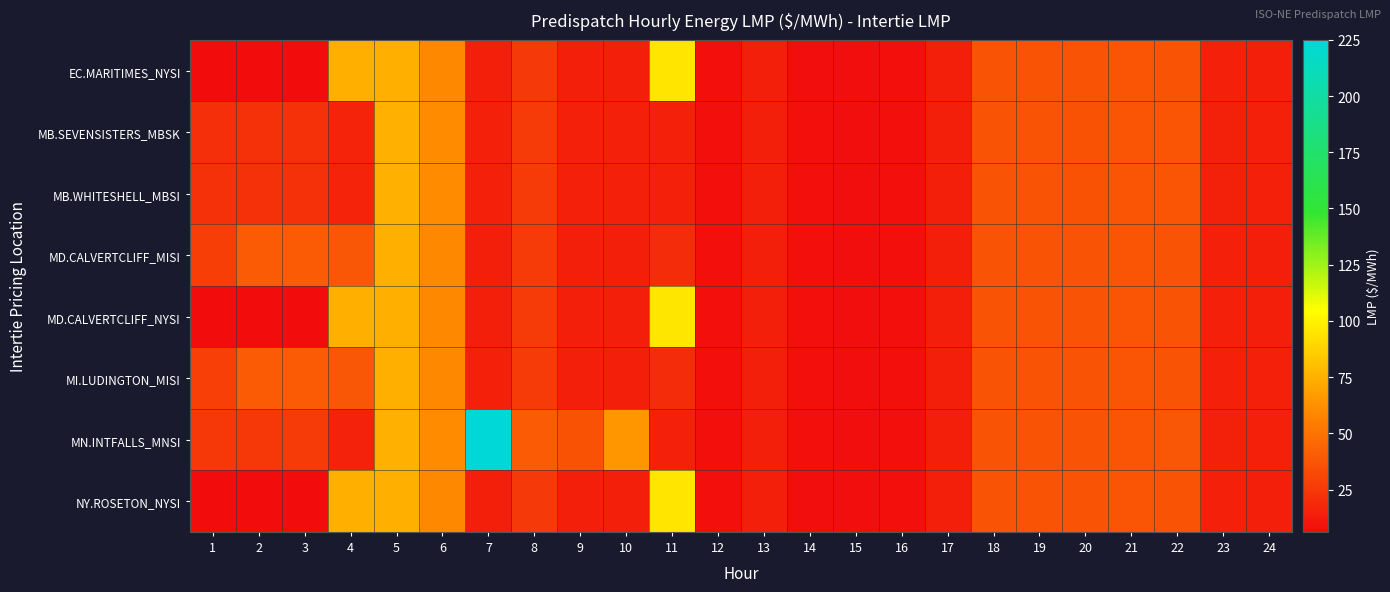

Which series has the widest spread of values?

MN.INTFALLS_MNSI